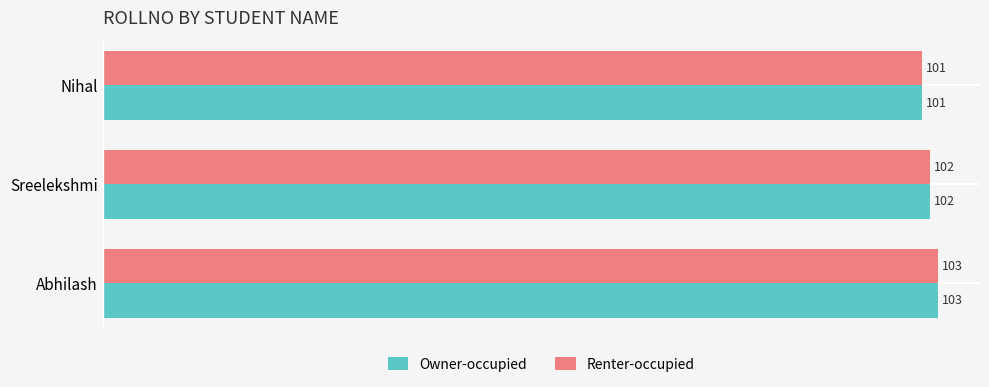

The Owner-occupied series shows 145 at Sreelekshmi. True or false?

False